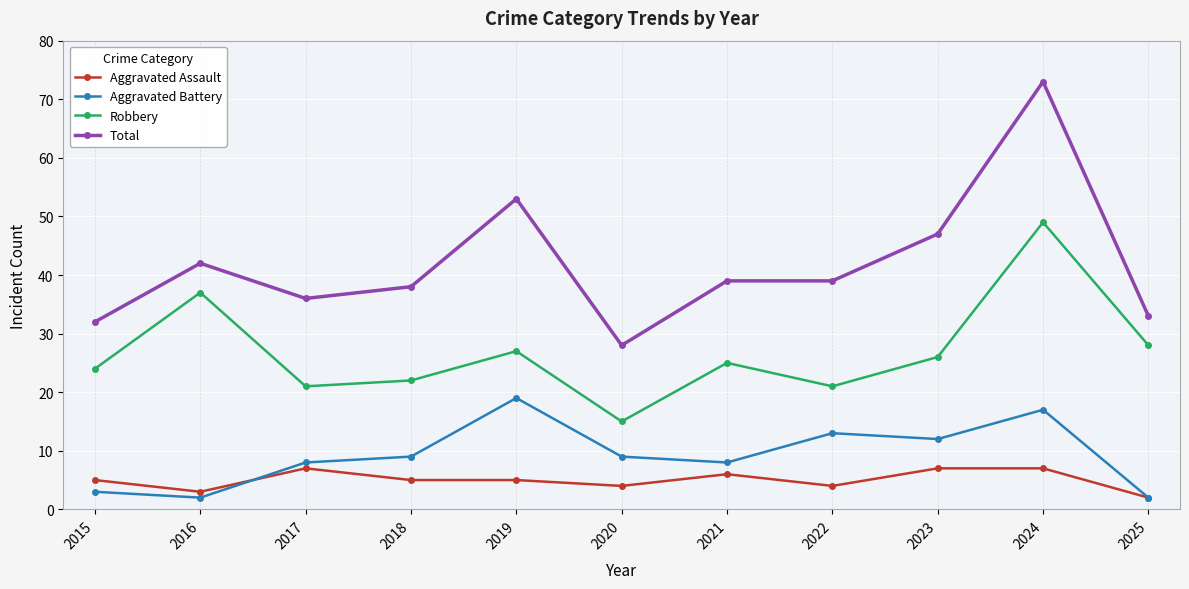

What is the value of the Aggravated Assault point at the 6th from the left?

4